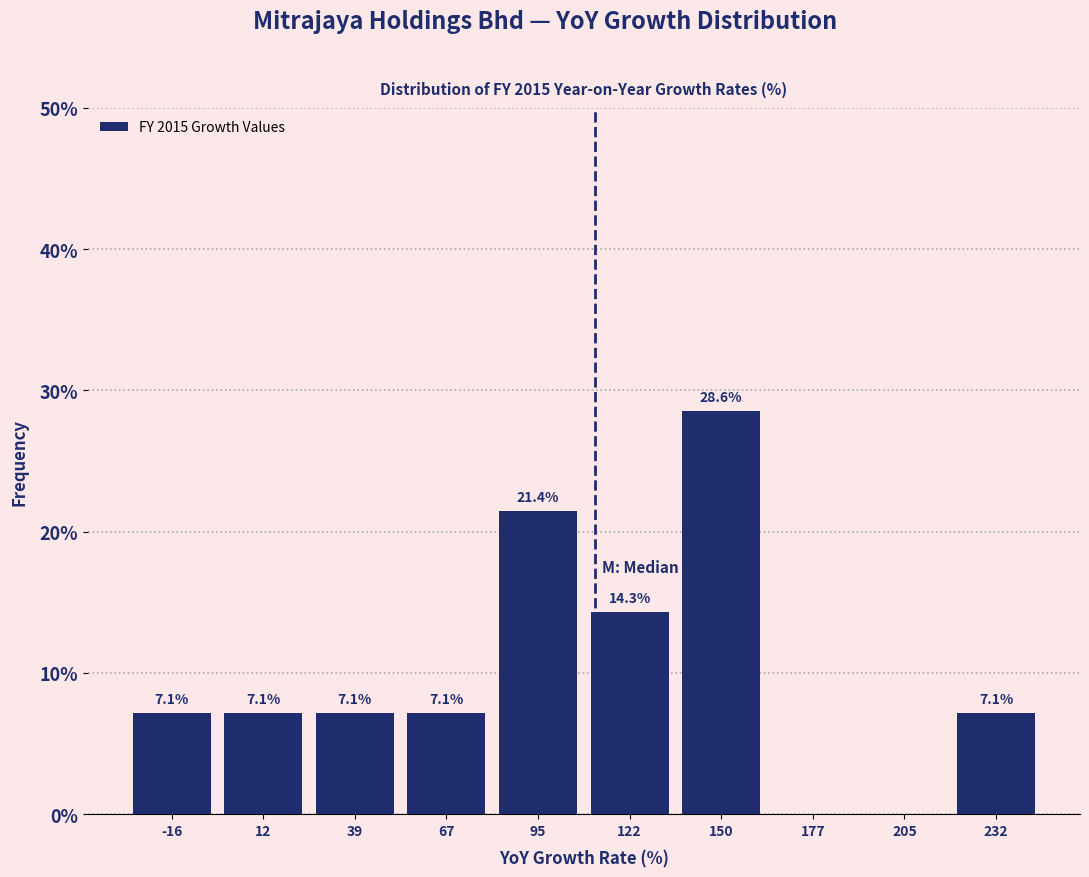

Which range on the x-axis has the tallest bar?

135 to 165